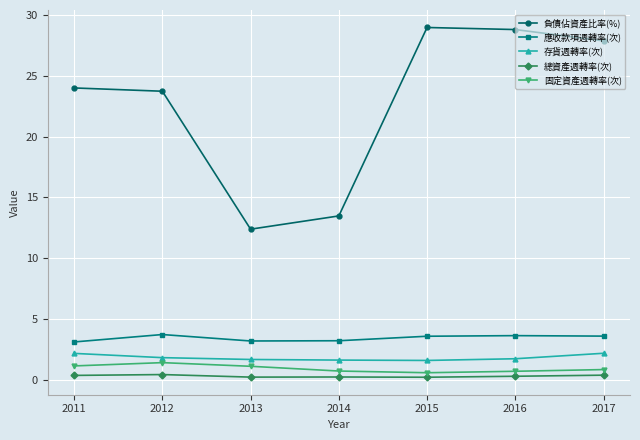

True or false: 應收款項週轉率(次) and 總資產週轉率(次) cross at least once.

False